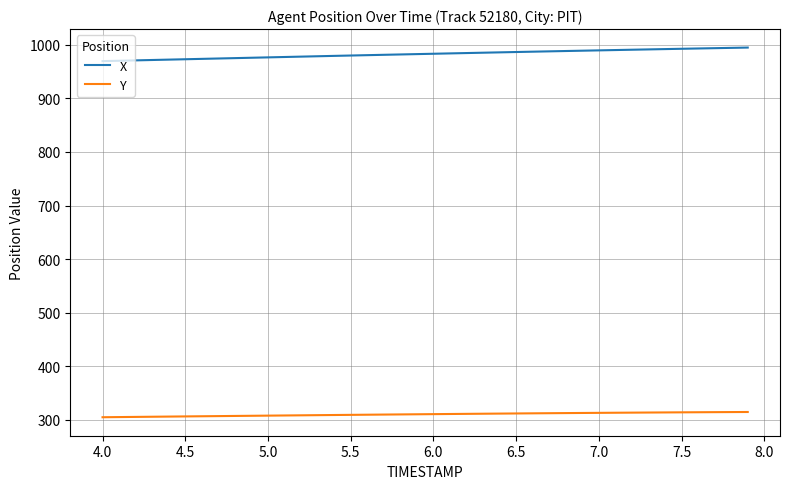

Rank the series by their average value, from lowest to highest.

Y, X